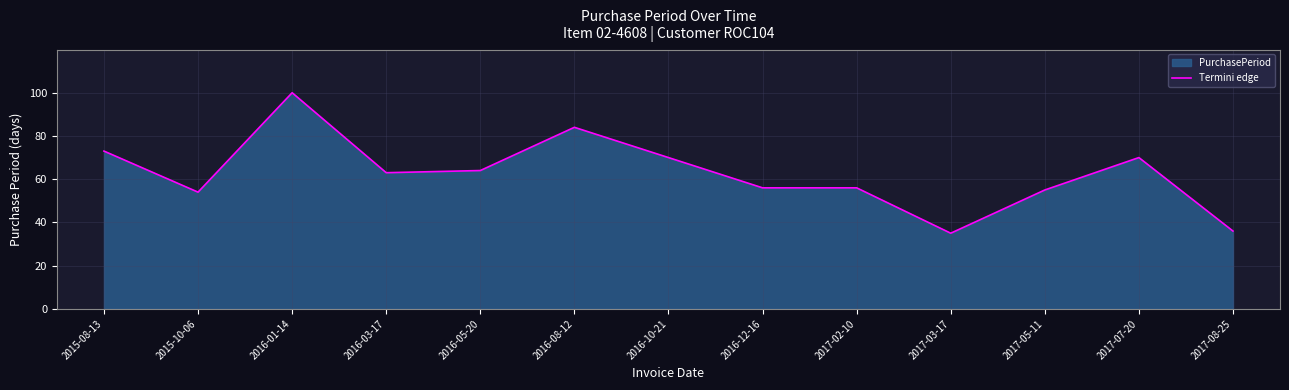

The chart shows a value of 56 at 2017-02-10. True or false?

True